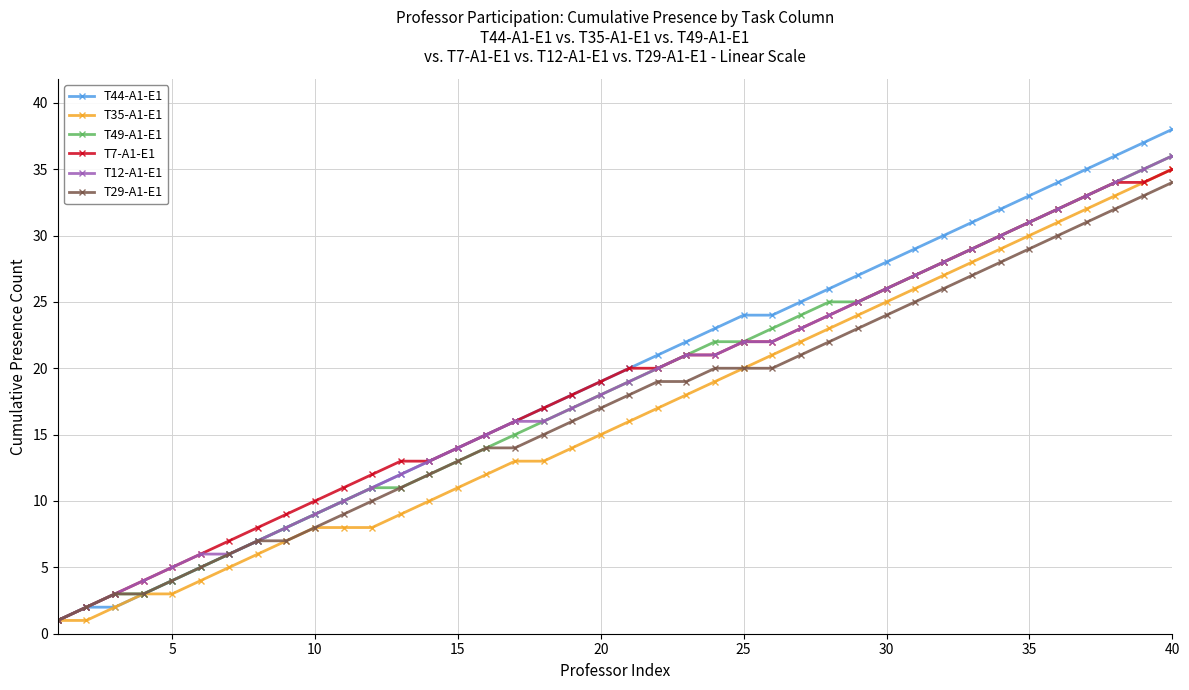

Which series has the widest spread of values?

T44-A1-E1